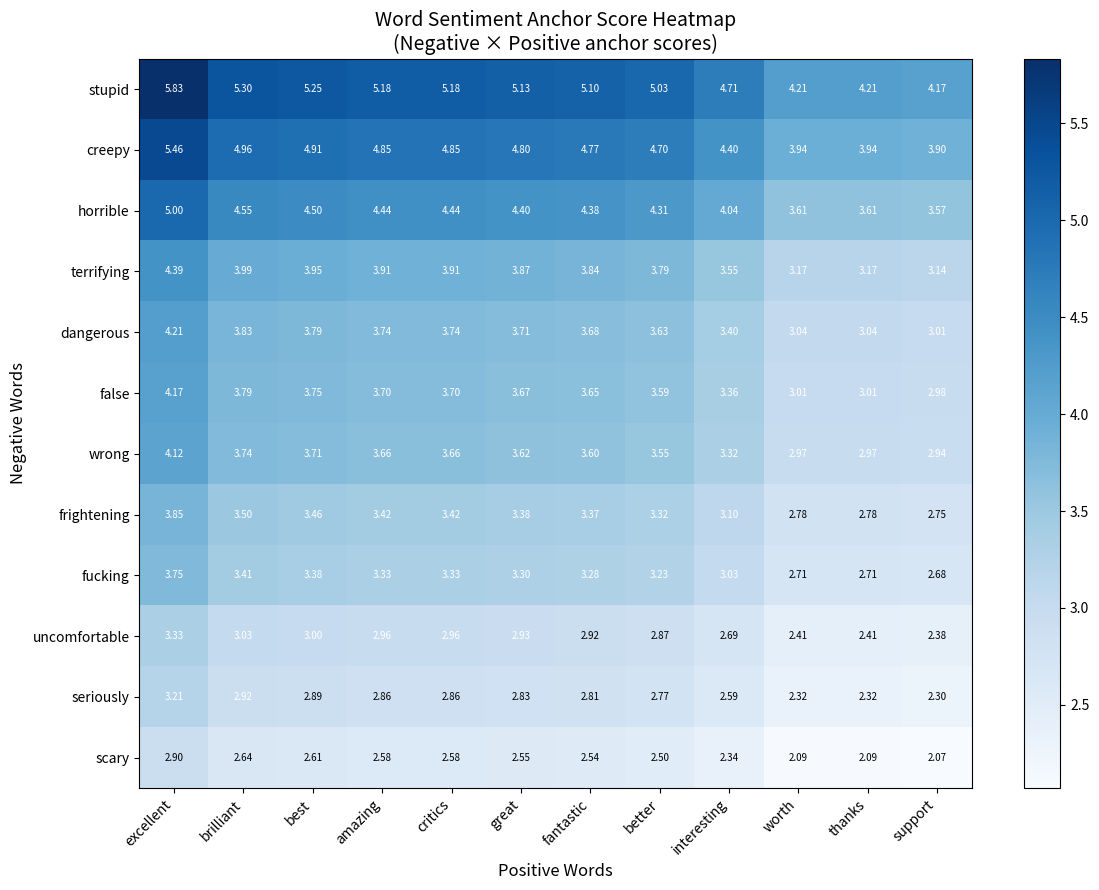

Rank the series at amazing from highest to lowest value.

stupid, creepy, horrible, terrifying, dangerous, false, wrong, frightening, fucking, uncomfortable, seriously, scary